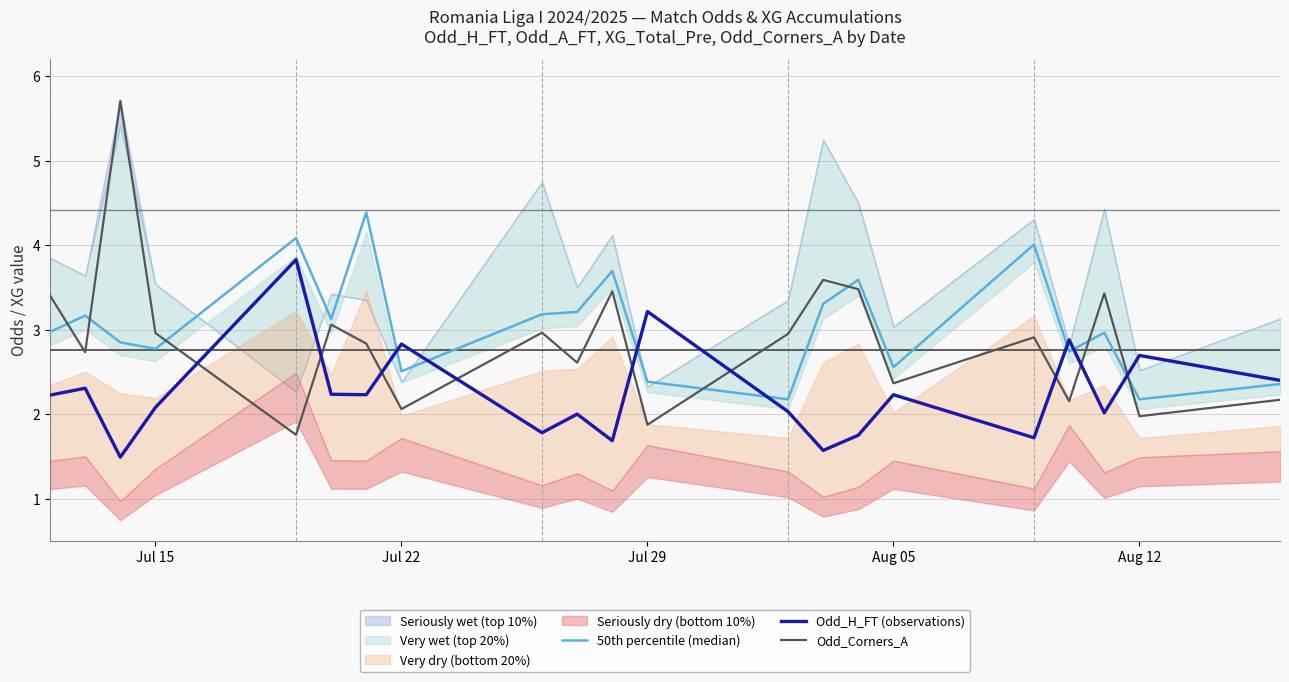

What value does the Odd_Corners_A series have at Jul 22?

2.1